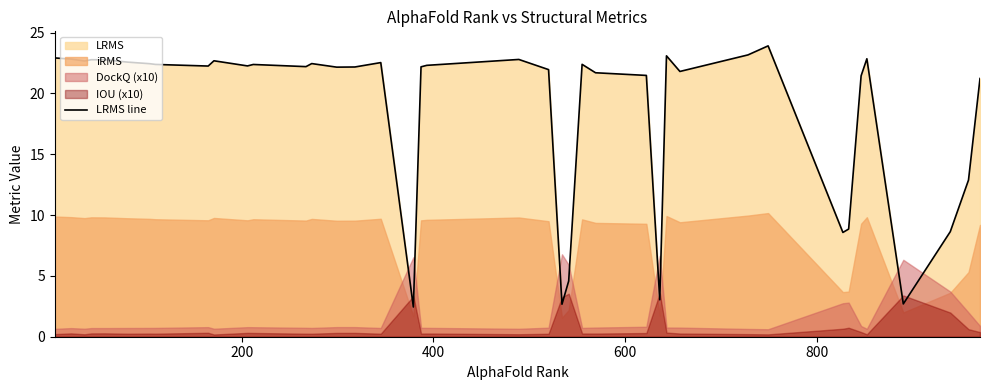

What is the approximate value at 400?

22.7